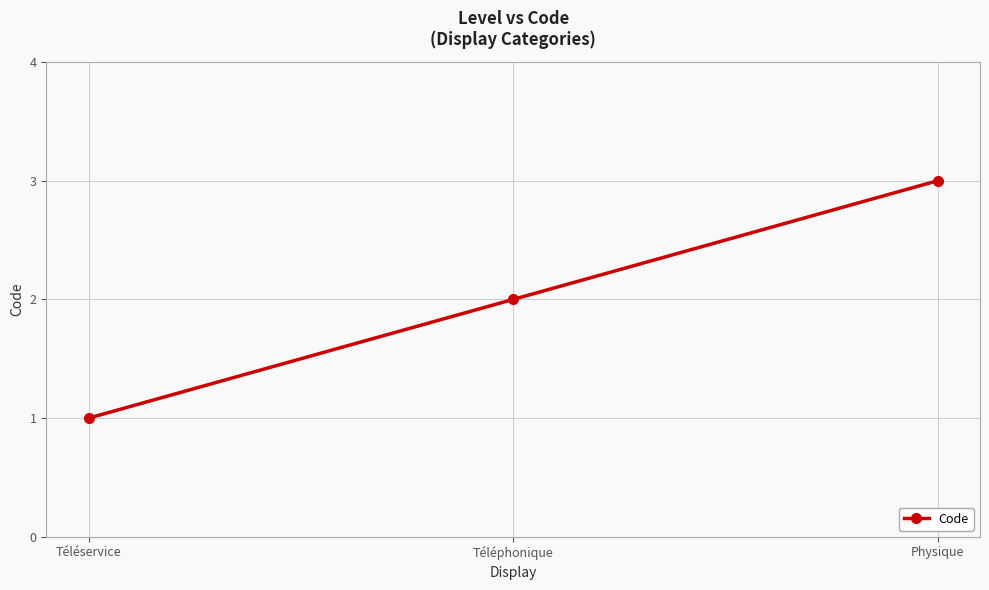

How many values are between 1 and 3?

3